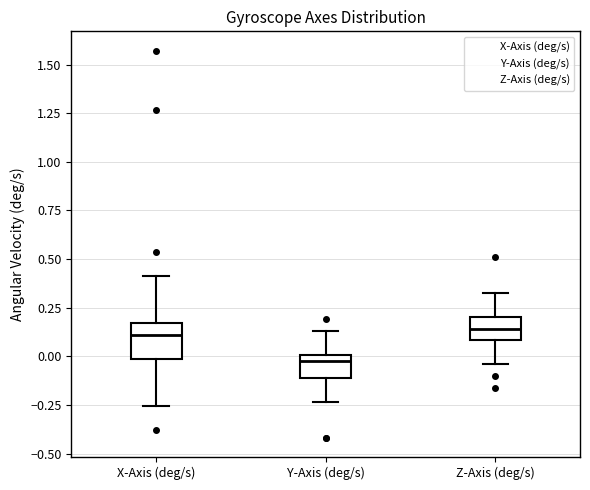

Where does the upper whisker of the box for Z-Axis (deg/s) end on the y-axis? The values are not printed on the chart, so give them approximately, as read against the axis.

0.35